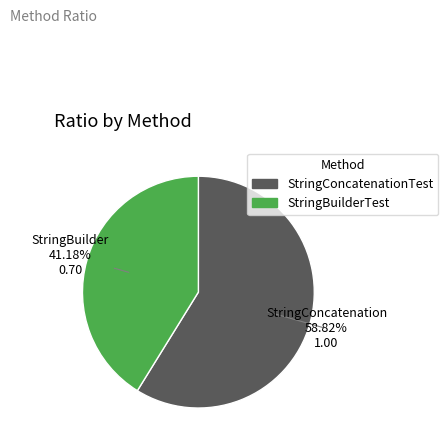

How many segments does this pie chart have?

2